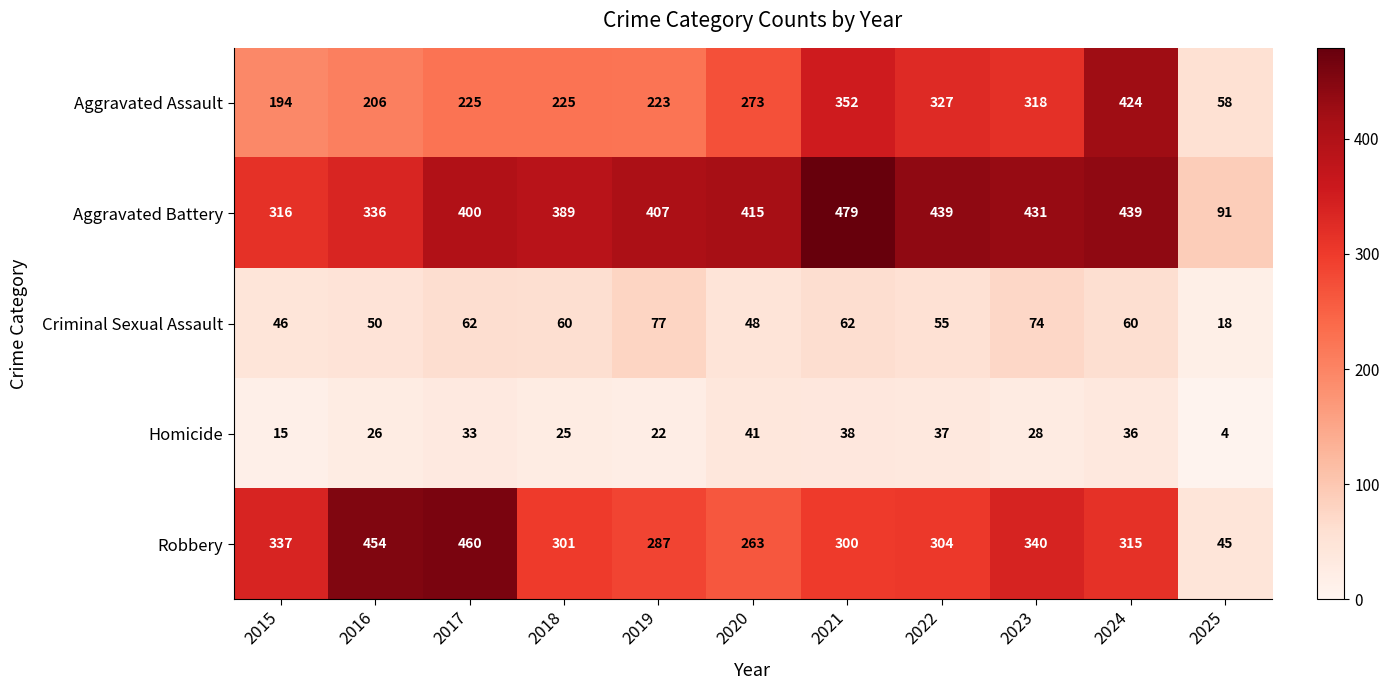

What is the difference between the highest and lowest values at 2021?

441